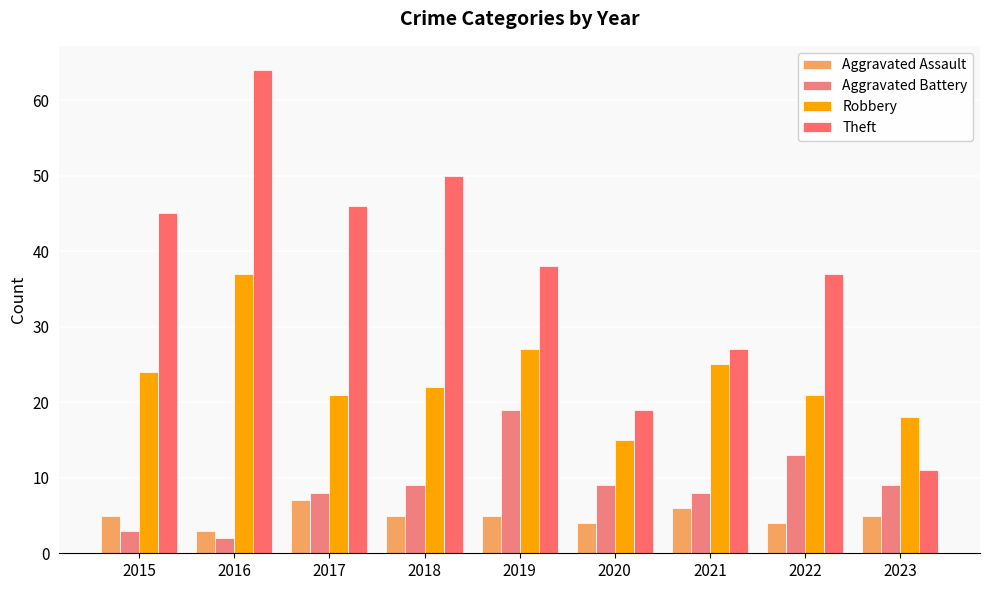

How many bars are there in each group?

4